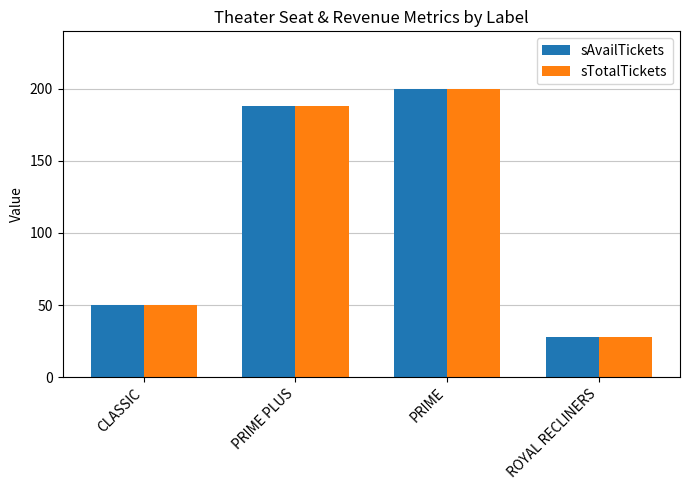

Is it true that sTotalTickets equals 75 at CLASSIC?

False